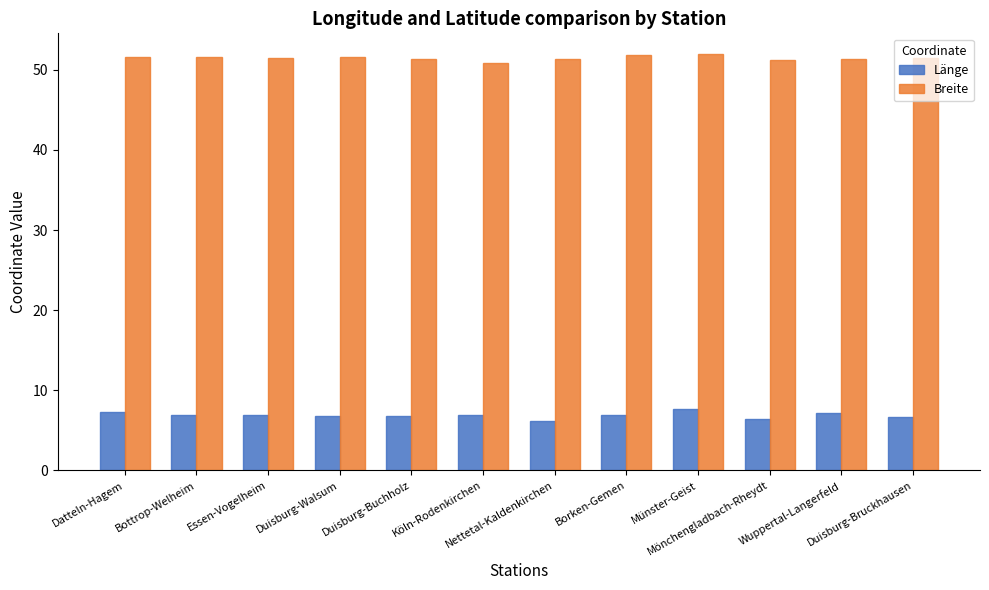

Rank the series by their average value, from lowest to highest.

Länge, Breite